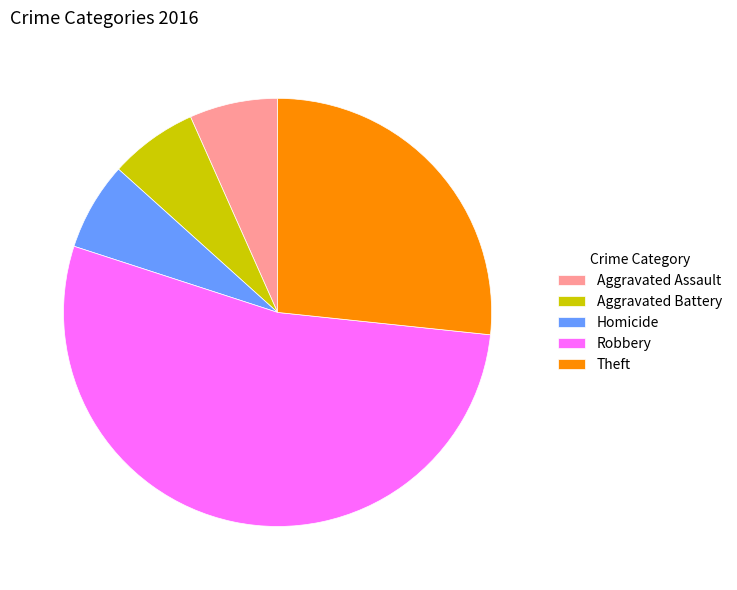

Which slice is the largest?

Robbery